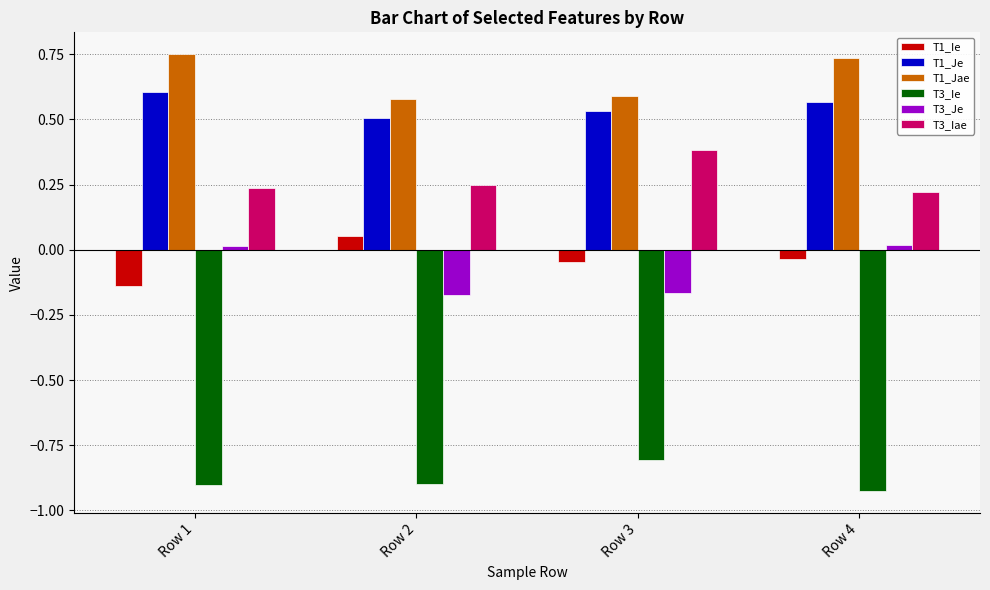

Is it true that T3_Ie equals -0.9 at Row 1?

True